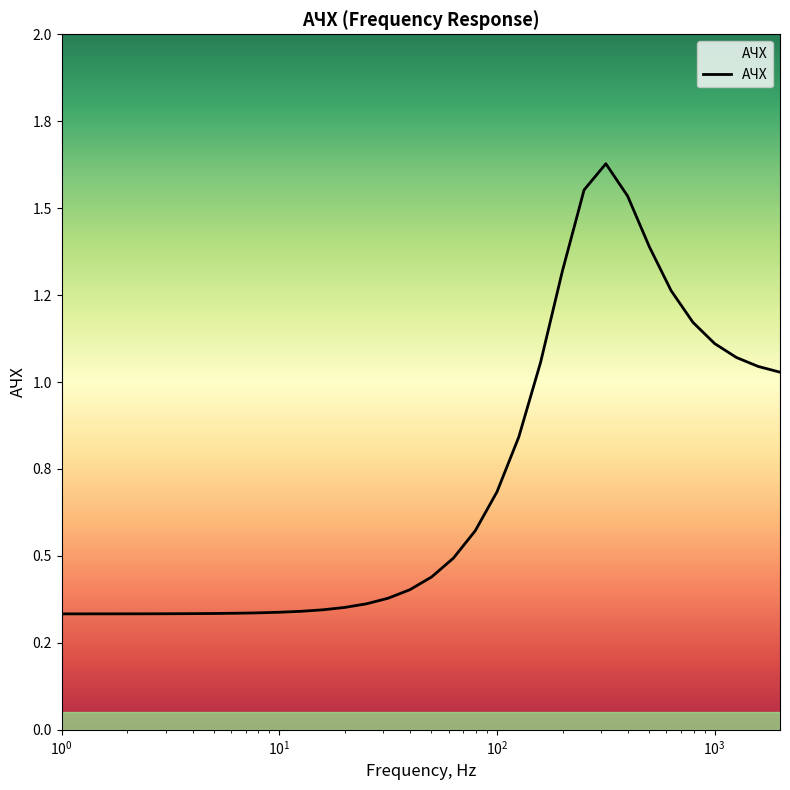

Does the chart display data point markers on the line(s)?

No